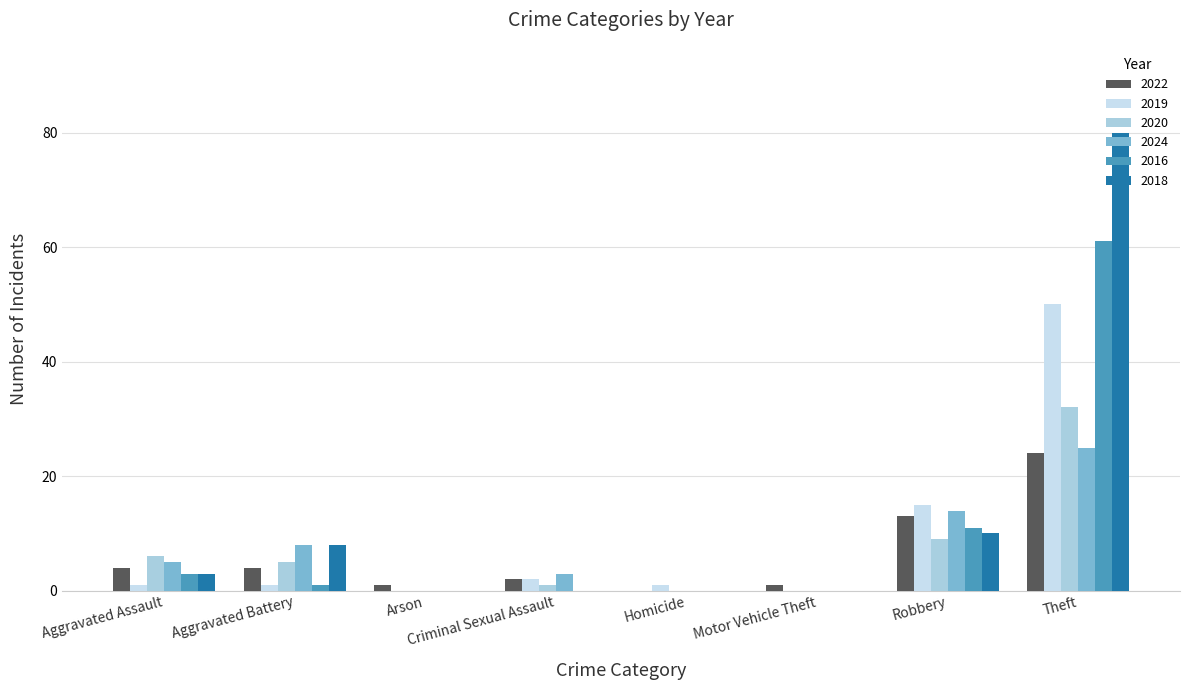

Reading right to left, what are all the values shown in this chart?

2022: Theft=24	Robbery=13	Motor Vehicle Theft=1	Homicide=0	Criminal Sexual Assault=2	Arson=1	Aggravated Battery=4	Aggravated Assault=4
2019: Theft=50	Robbery=15	Motor Vehicle Theft=0	Homicide=1	Criminal Sexual Assault=2	Arson=0	Aggravated Battery=1	Aggravated Assault=1
2020: Theft=32	Robbery=9	Motor Vehicle Theft=0	Homicide=0	Criminal Sexual Assault=1	Arson=0	Aggravated Battery=5	Aggravated Assault=6
2024: Theft=25	Robbery=14	Motor Vehicle Theft=0	Homicide=0	Criminal Sexual Assault=3	Arson=0	Aggravated Battery=8	Aggravated Assault=5
2016: Theft=61	Robbery=11	Motor Vehicle Theft=0	Homicide=0	Criminal Sexual Assault=0	Arson=0	Aggravated Battery=1	Aggravated Assault=3
2018: Theft=80	Robbery=10	Motor Vehicle Theft=0	Homicide=0	Criminal Sexual Assault=0	Arson=0	Aggravated Battery=8	Aggravated Assault=3